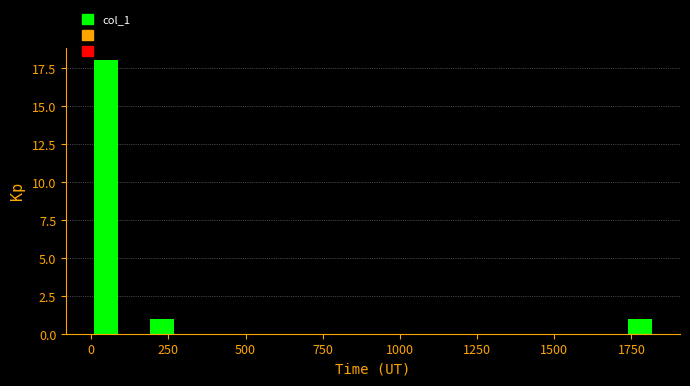

Read against the x-axis, roughly where is the centre of the tallest bar?

50